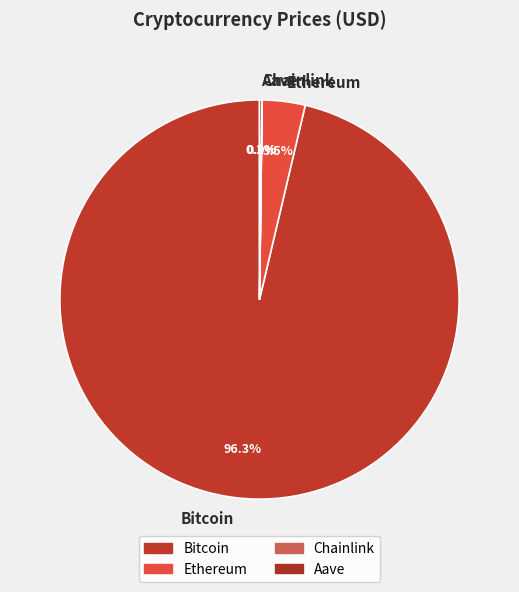

Which category accounts for the majority?

Bitcoin